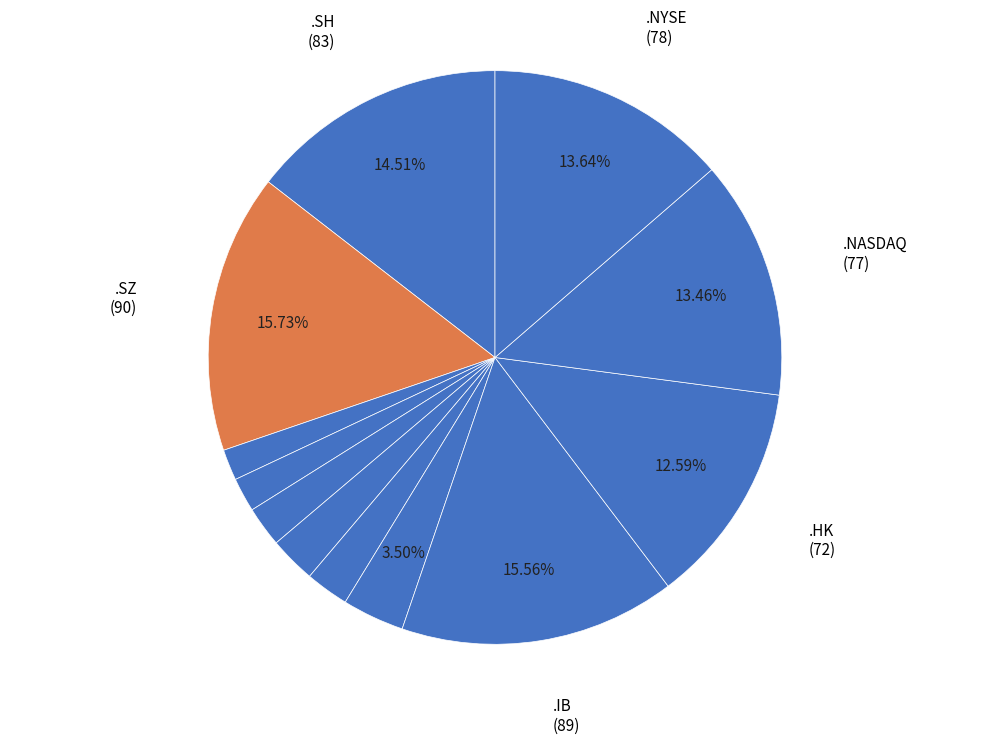

Count the number of slices in the pie.

12